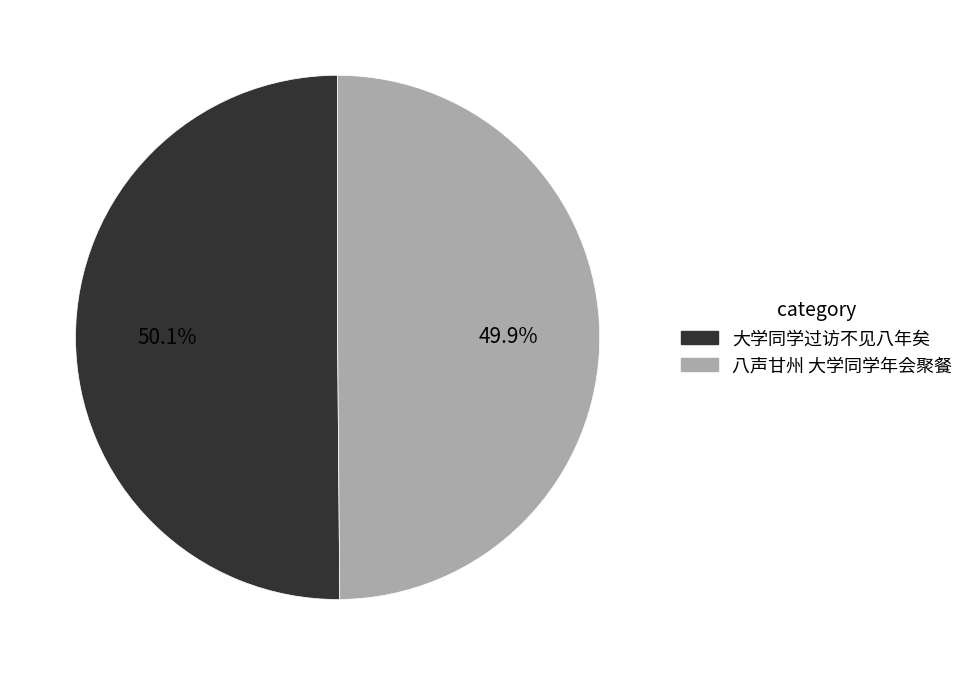

What is the ratio of the value at 八声甘州 大学同学年会聚餐 to the value at 大学同学过访不见八年矣?

1.0